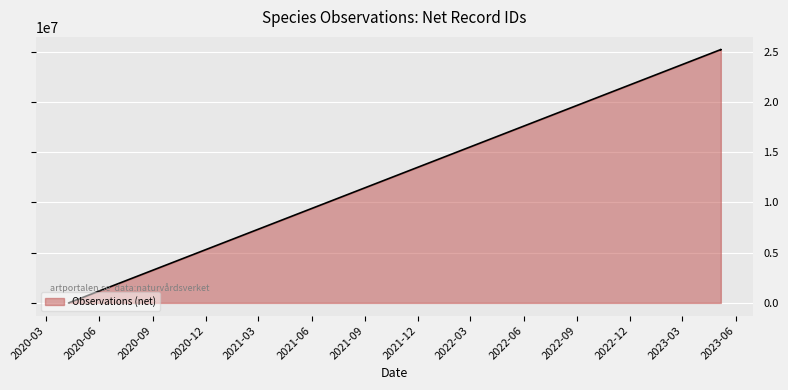

At which category does the chart reach its minimum across all series?

2020-04-09